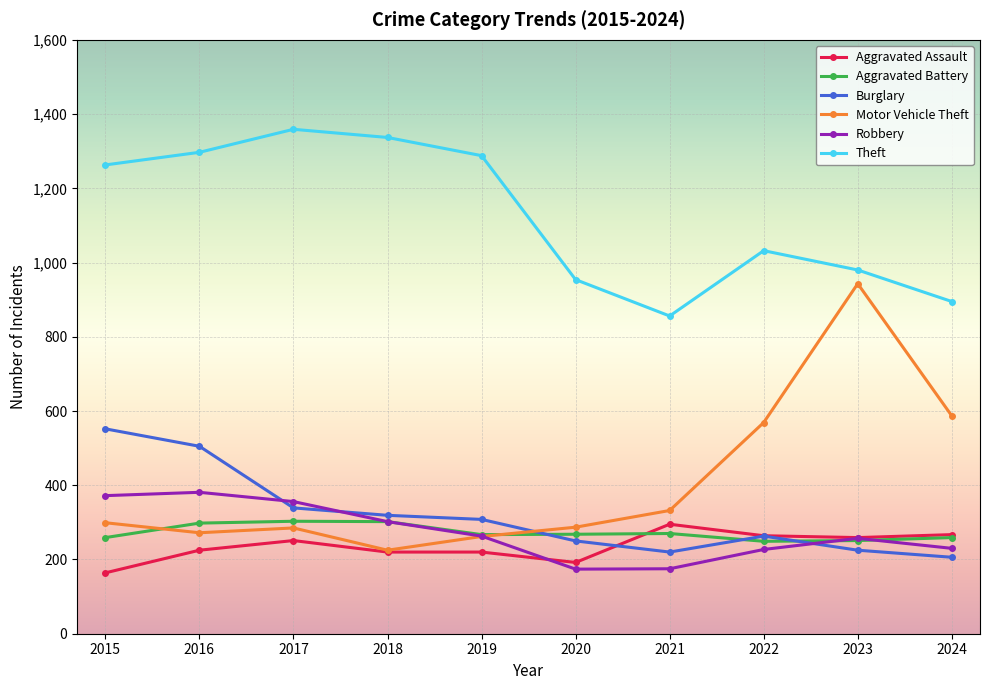

Is the value of Robbery at 2019 greater than the value of Aggravated Assault at 2021?

No